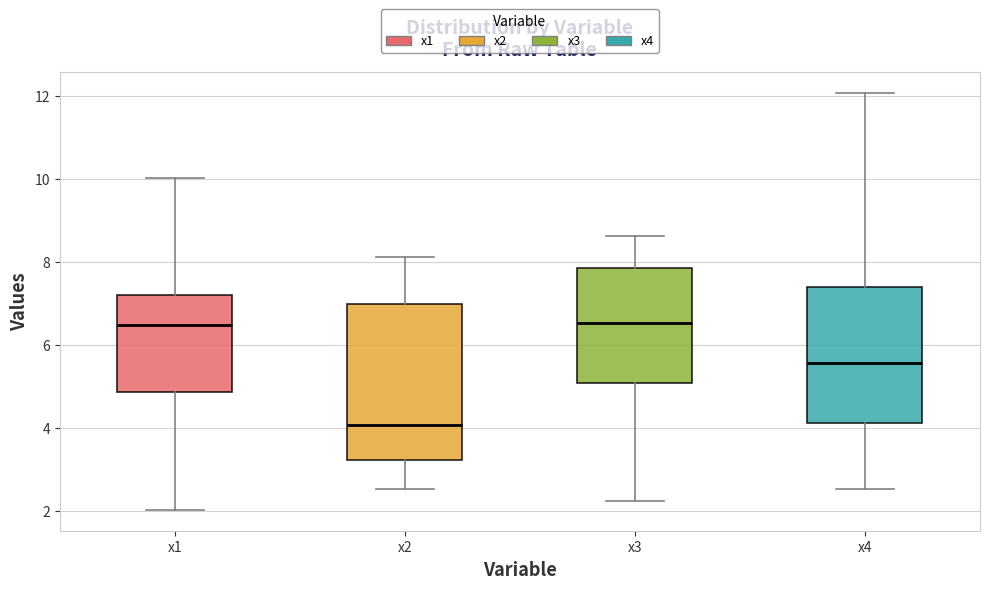

Which box is the tallest, from its lower edge to its upper edge?

x2